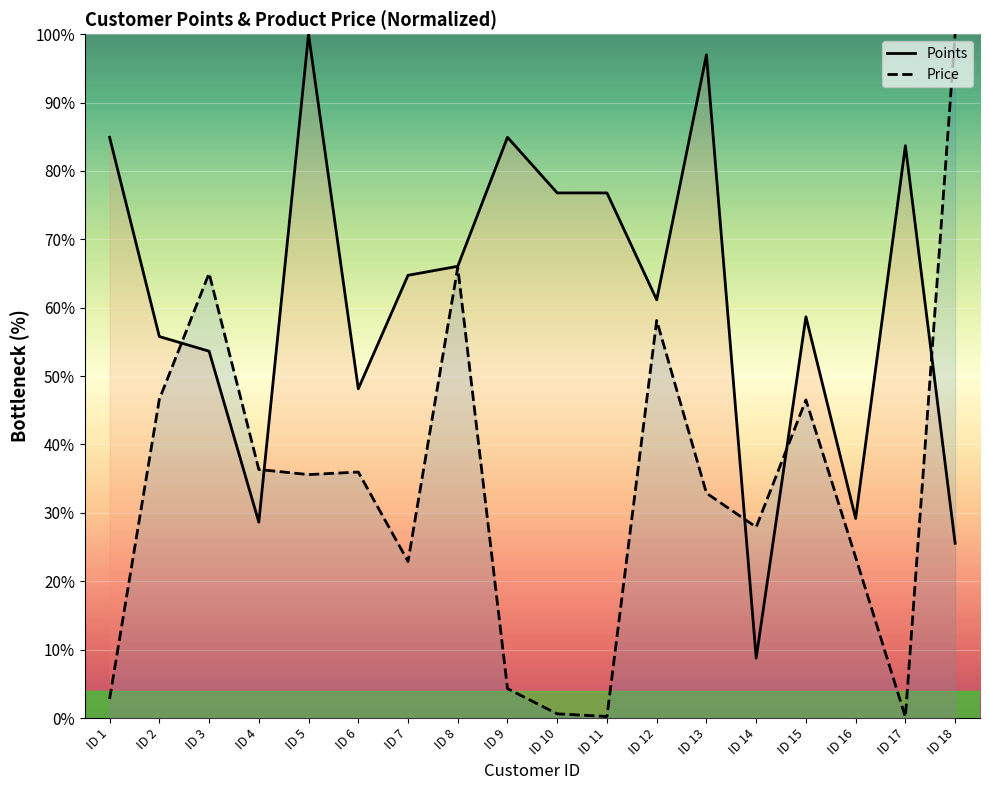

At which category does the chart reach its minimum across all series?

ID 17